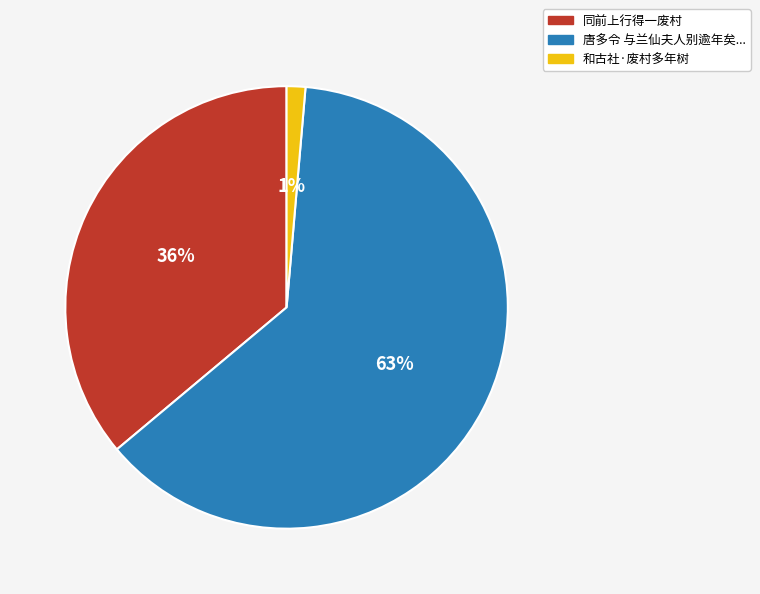

Is there any slice that represents more than half of the pie?

Yes